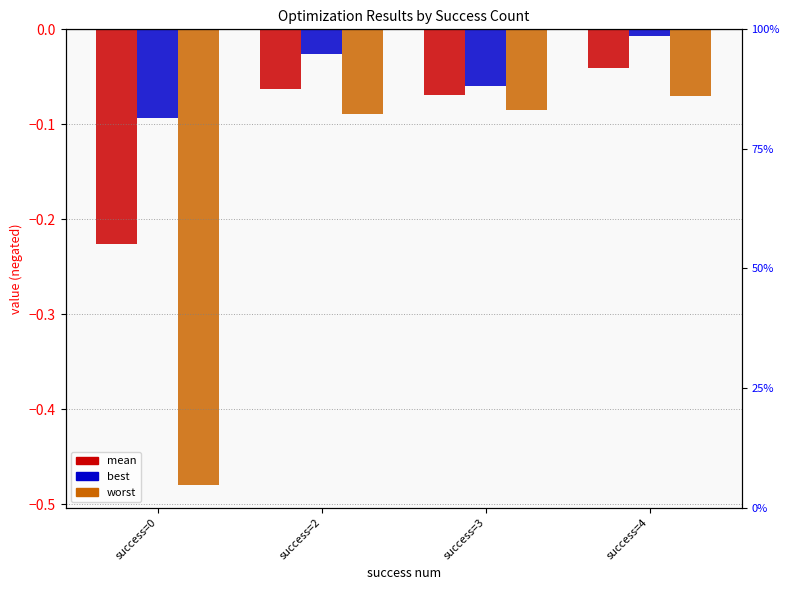

Reading left to right, transcribe all the data shown in this chart.

mean: success=0=-0.2	success=2=-0.1	success=3=-0.1	success=4=-0.0
best: success=0=-0.1	success=2=-0.0	success=3=-0.1	success=4=-0.0
worst: success=0=-0.5	success=2=-0.1	success=3=-0.1	success=4=-0.1